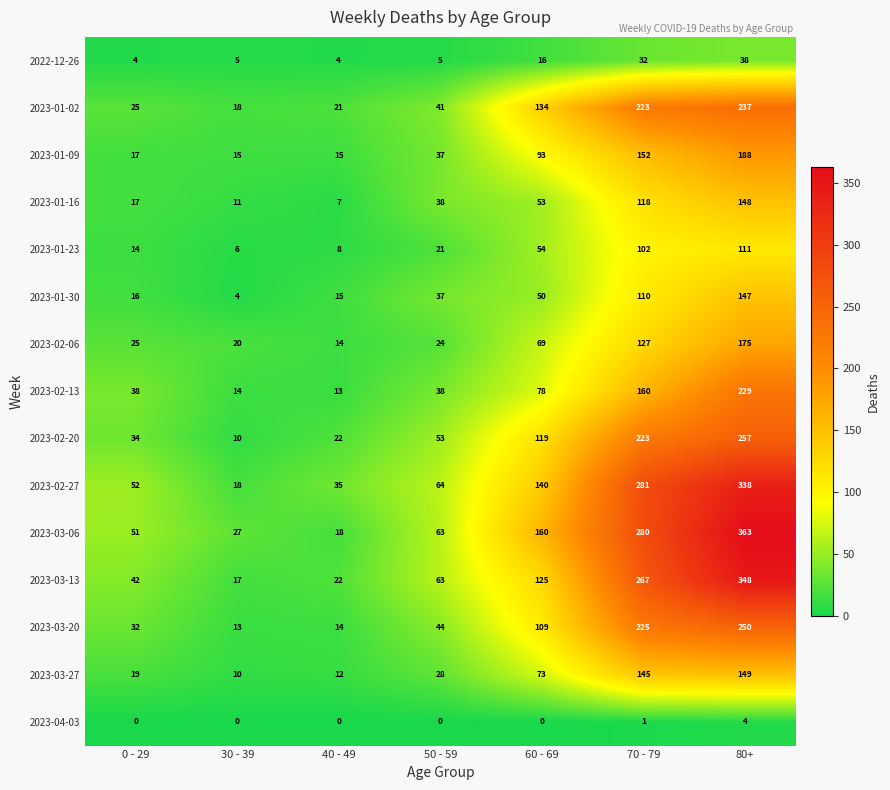

Which category has the highest value in the 2023-03-20 series?

80+